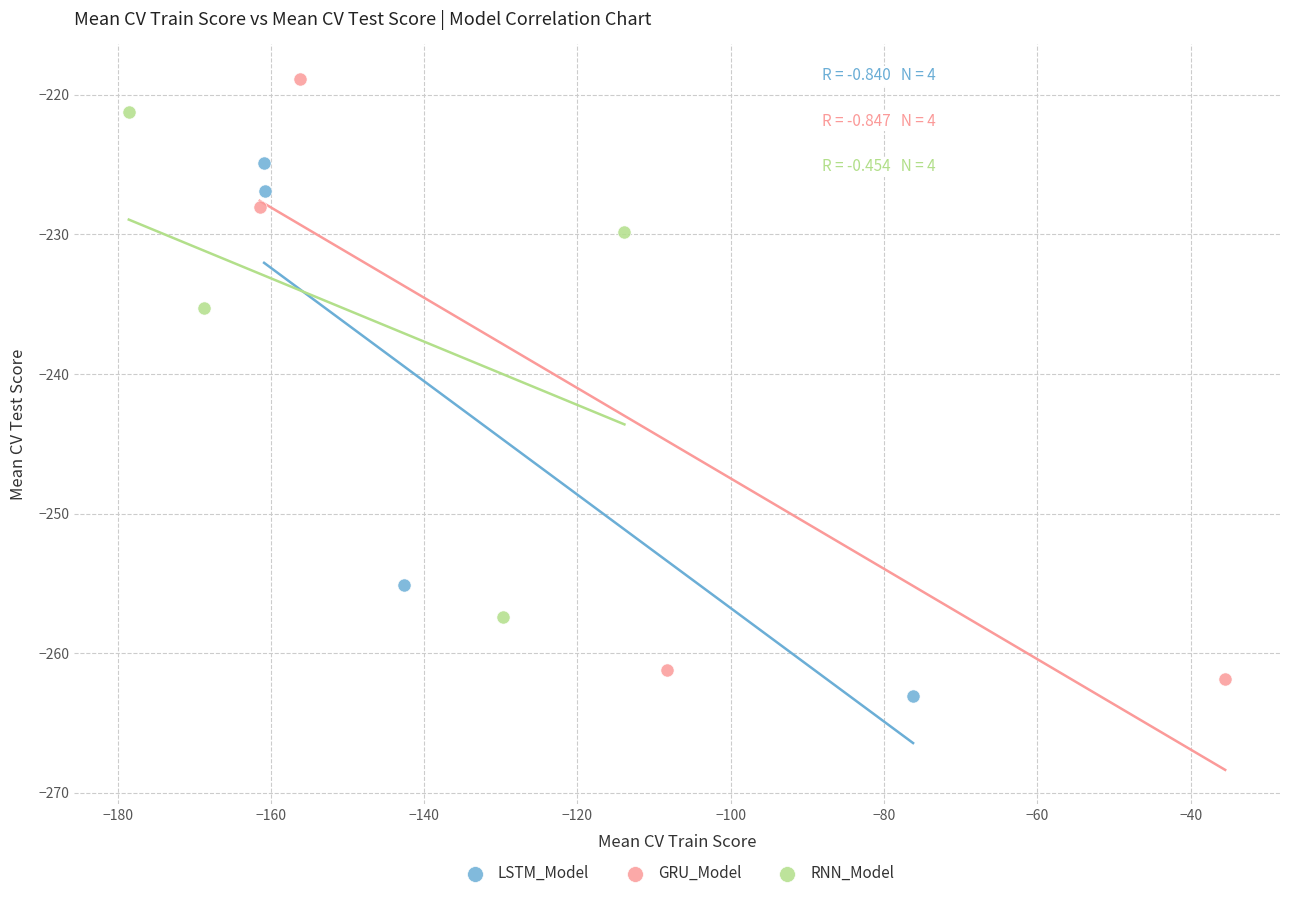

Which series contains the highest Y value?

GRU_Model